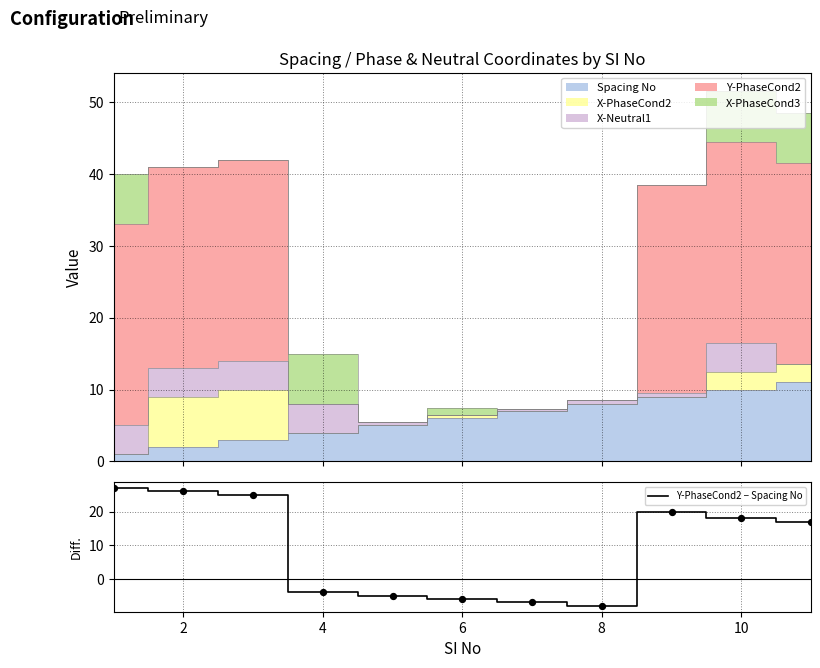

The Y-PhaseCond2 − Spacing No series shows -2 at 4. True or false?

False